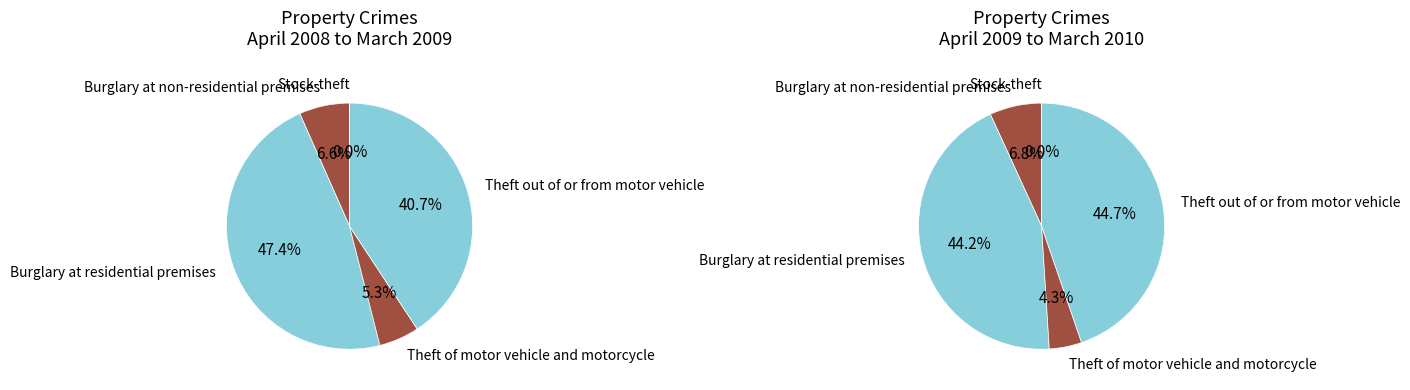

To the nearest percent, what percentage of the pie is Theft of motor vehicle and motorcycle?

5%